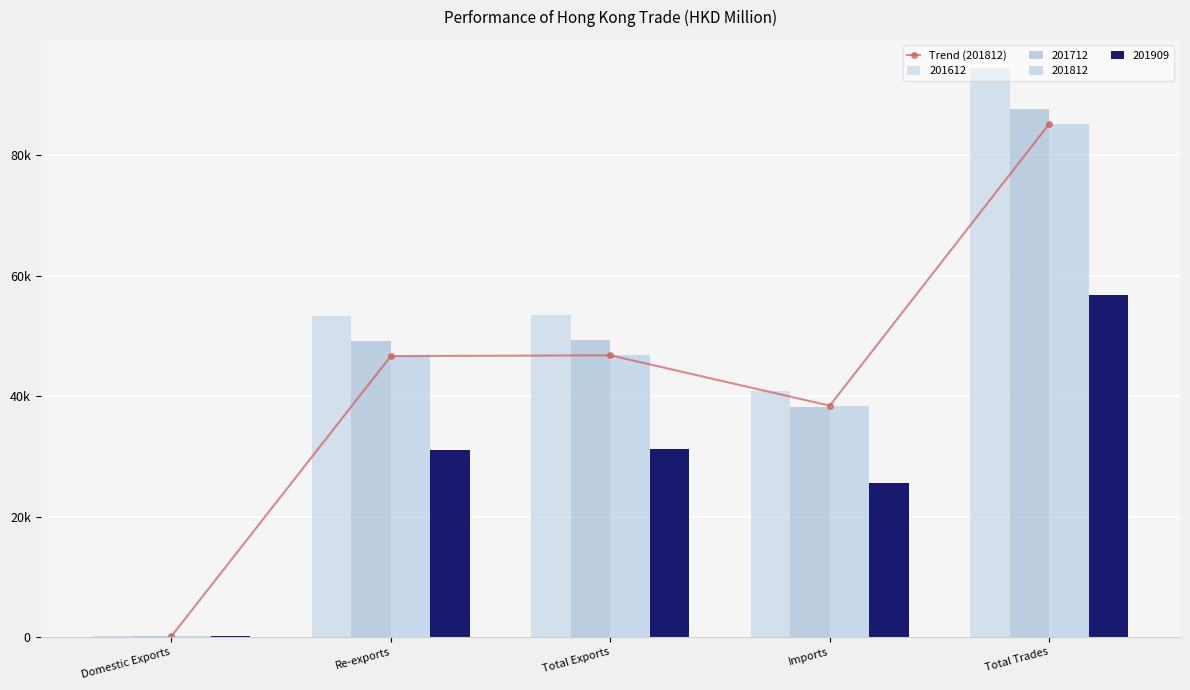

What is the label of the 1st bar from the left?

Domestic Exports